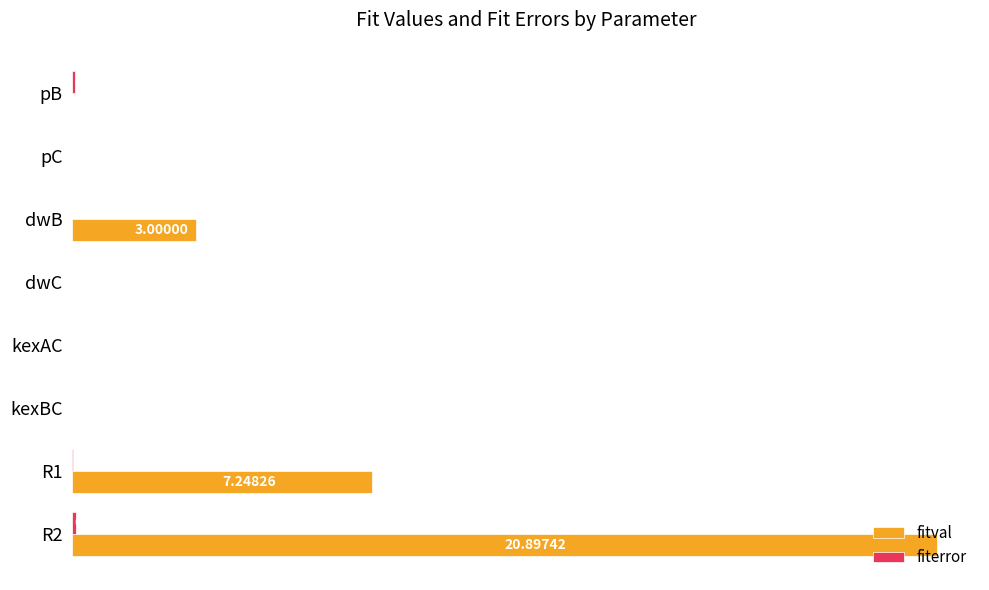

At which category is the sum across all series the highest?

R2